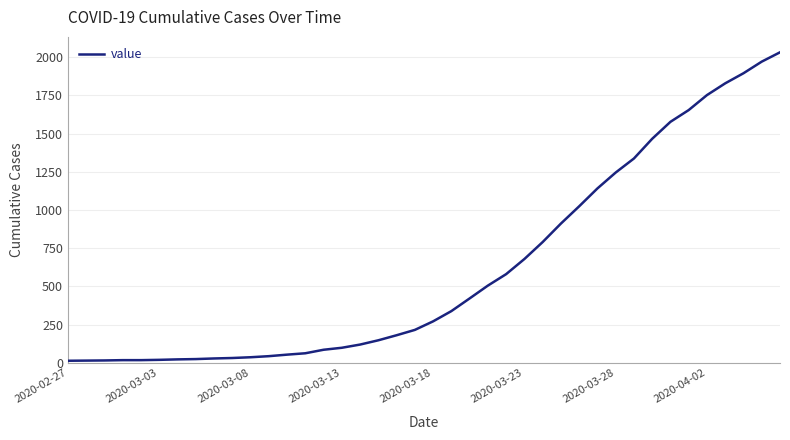

What is the maximum value shown in the chart?

2032